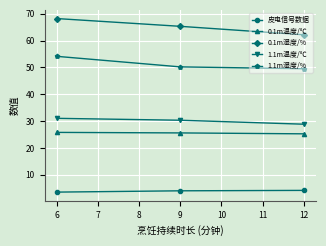

Is the value of 1.1m湿度/% at 9 greater than the value of 1.1m温度/℃ at 6?

Yes